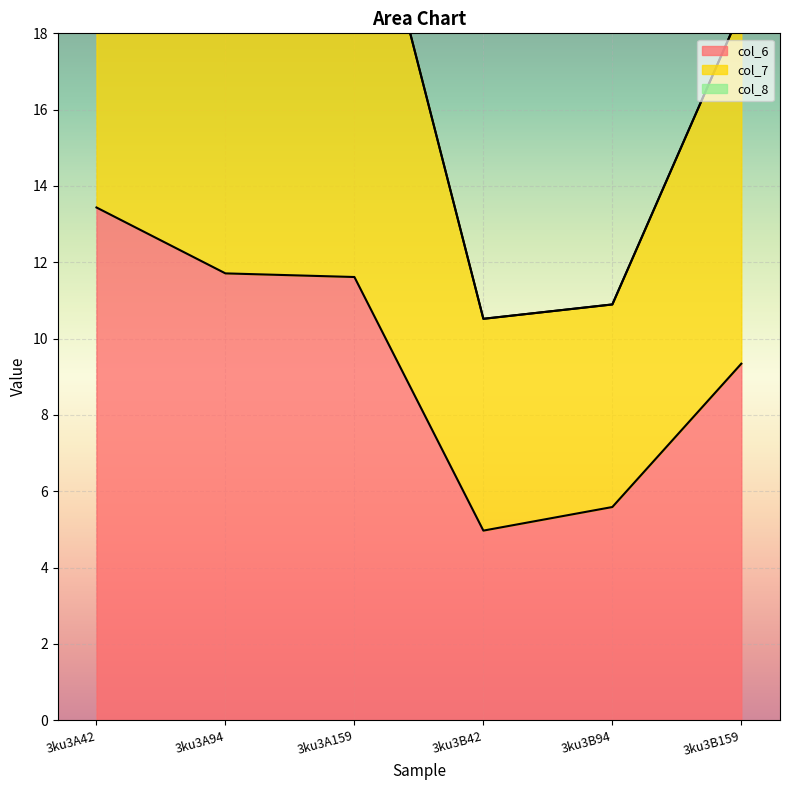

Reading right to left, extract all data points from this chart.

col_6: 9.3	5.6	5.0	11.6	11.7	13.4
col_7: 18.6	10.9	10.5	23.7	25.7	25.0